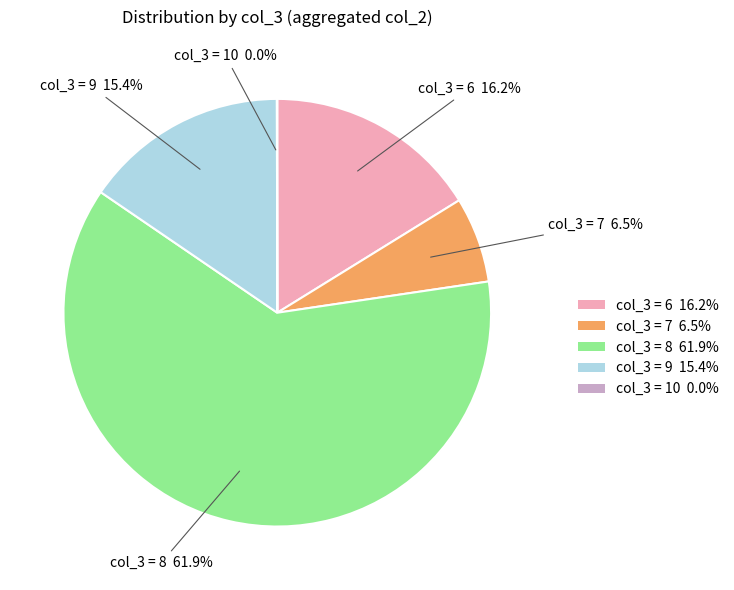

Which category has the biggest portion of the pie?

col_3 = 8 61.9%